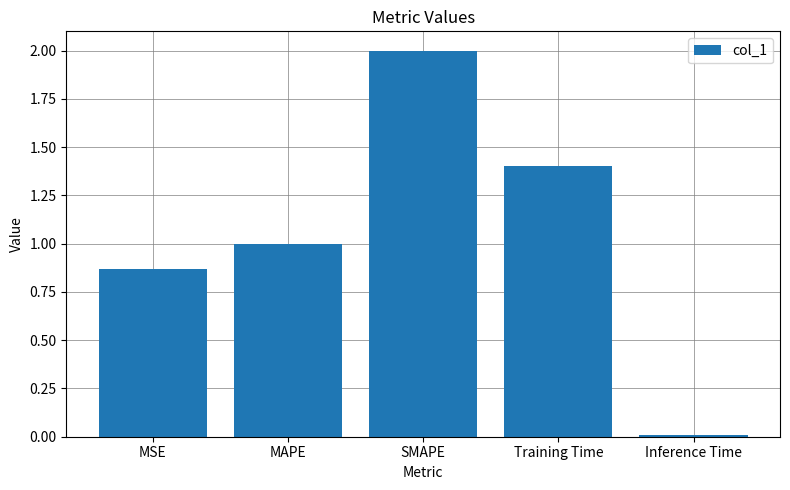

Is it true that the value at SMAPE is 1.0?

False